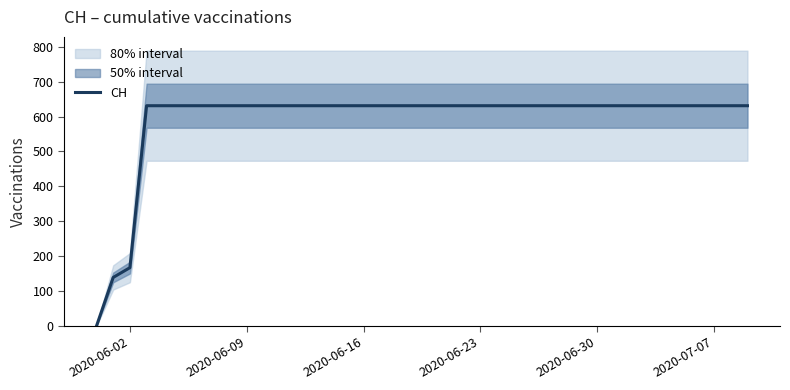

The value of CH at 2020-06-02 is 167. True or false?

True